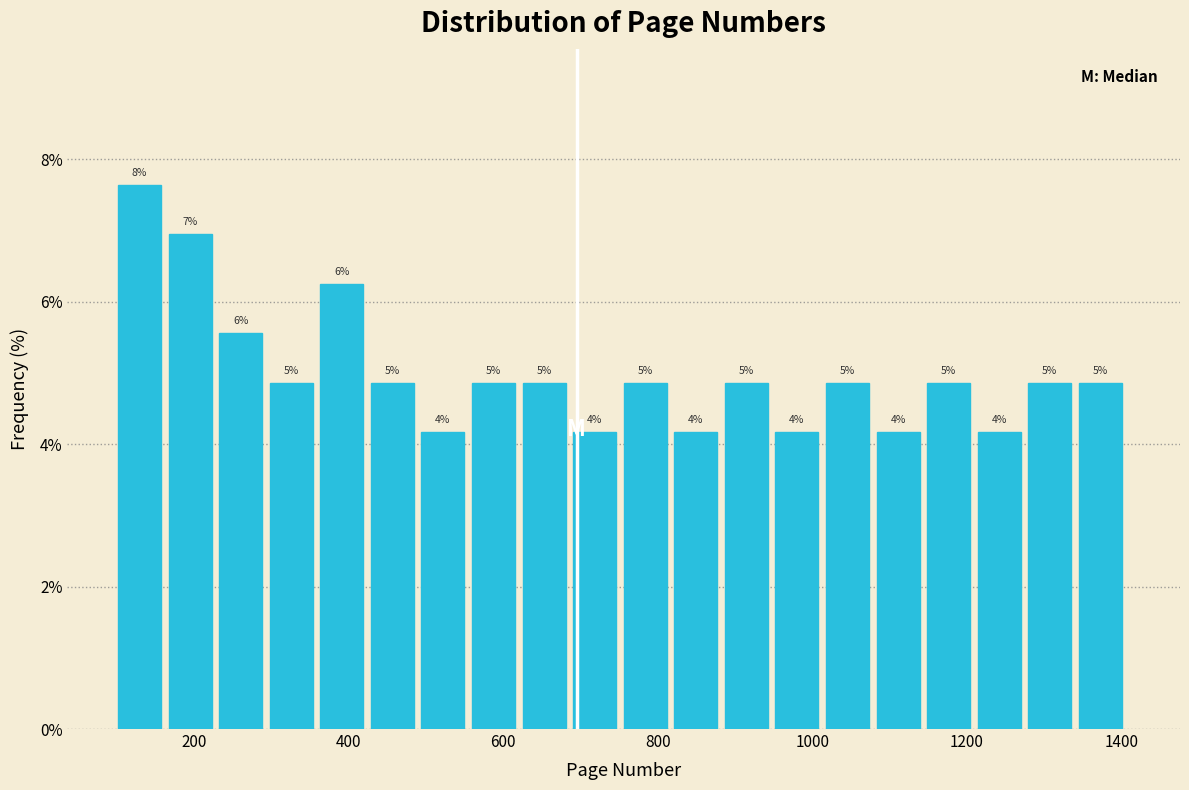

Read against the x-axis, roughly where is the centre of the tallest bar?

120